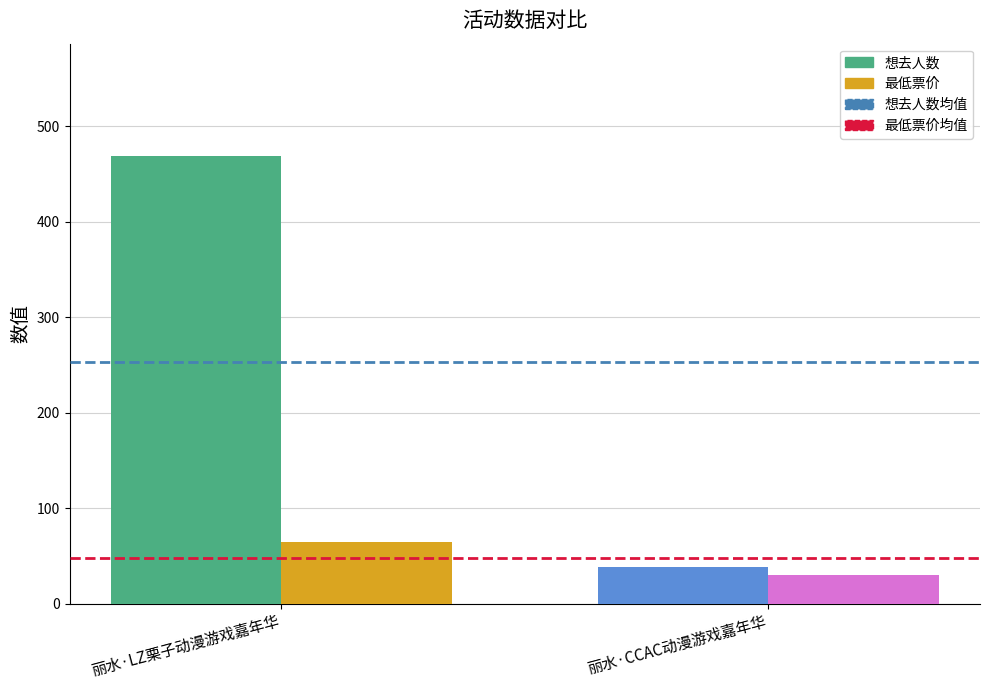

How many categories are shown in the chart?

2